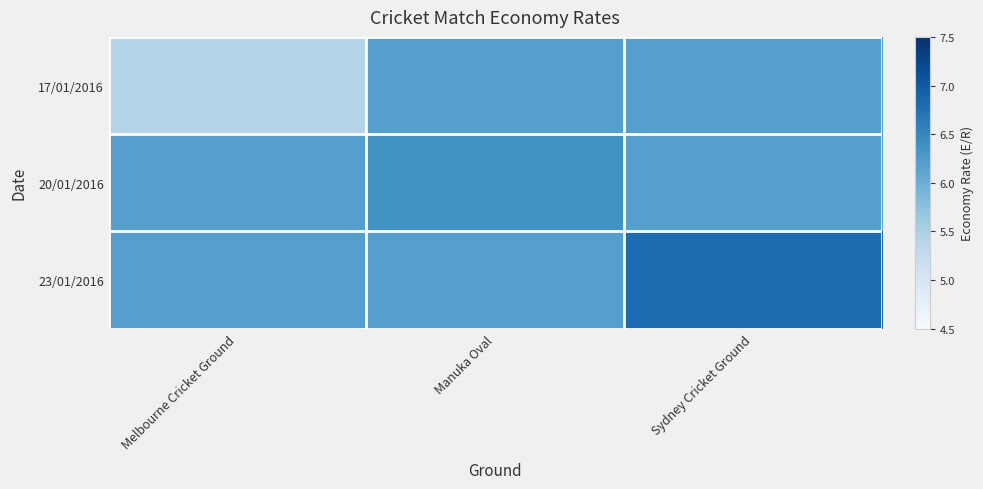

Between Manuka Oval and Sydney Cricket Ground, which series saw the biggest shift?

23/01/2016